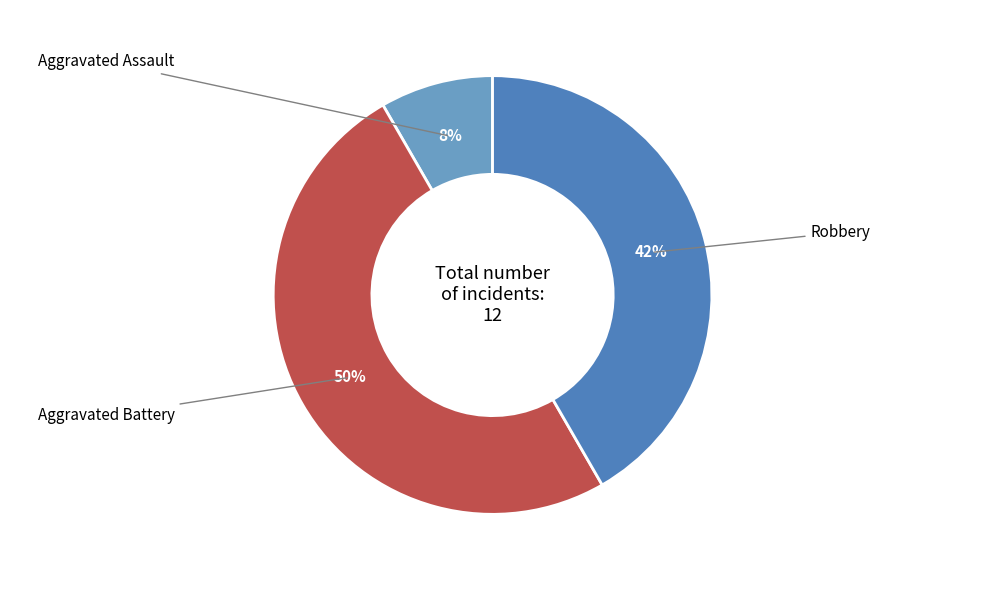

To the nearest percent, what is the average slice percentage?

33%